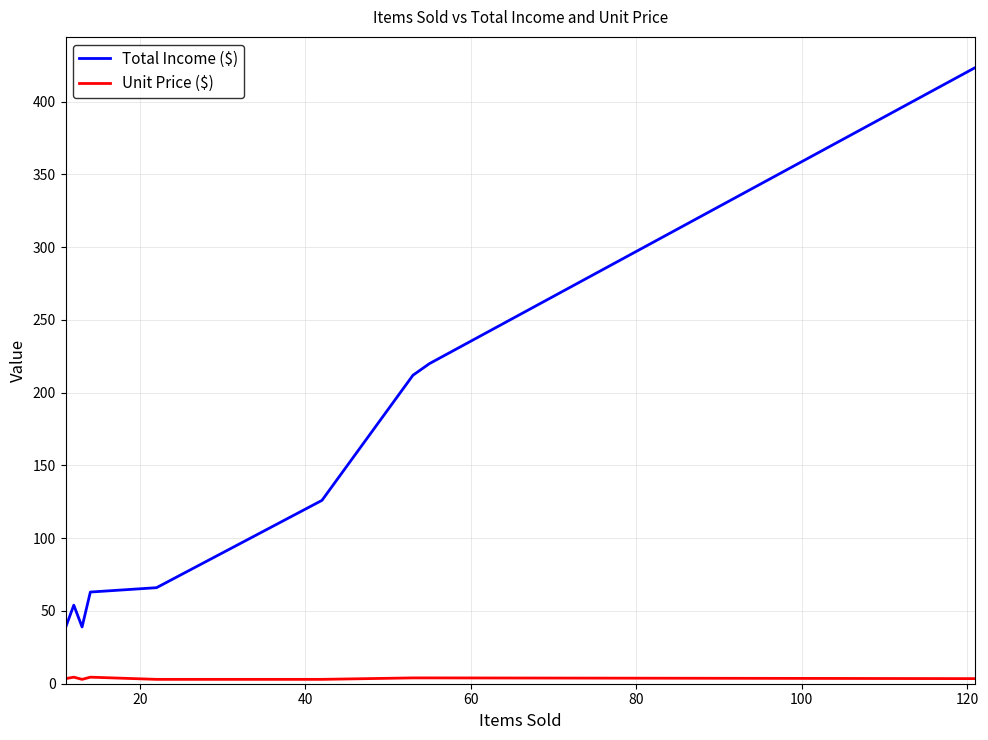

Is the value of Unit Price ($) at 60 greater than the value of Total Income ($) at 40?

No